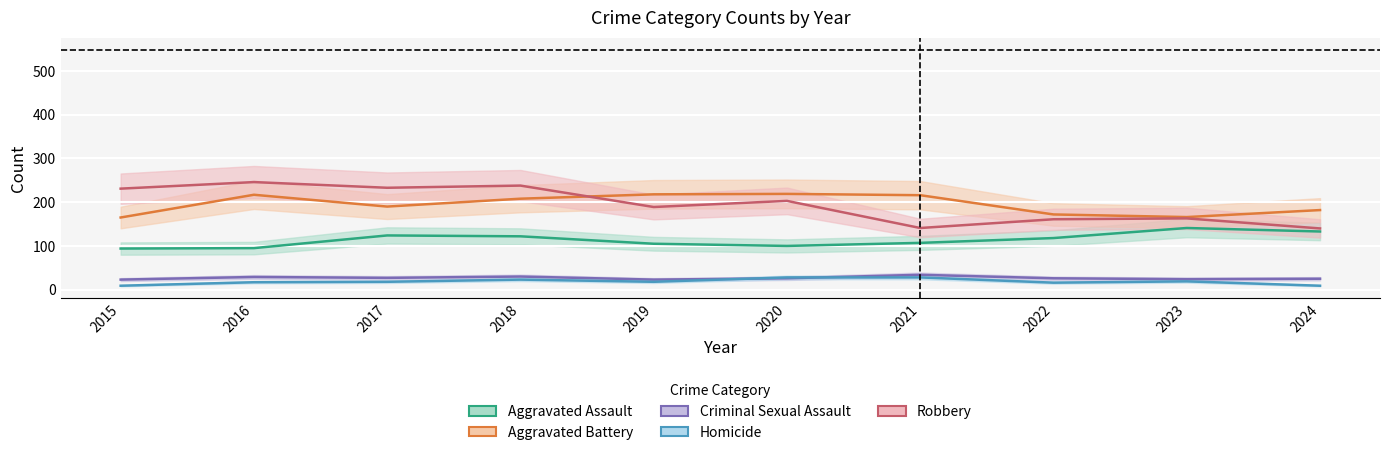

Which series has the largest range (max minus min)?

Robbery